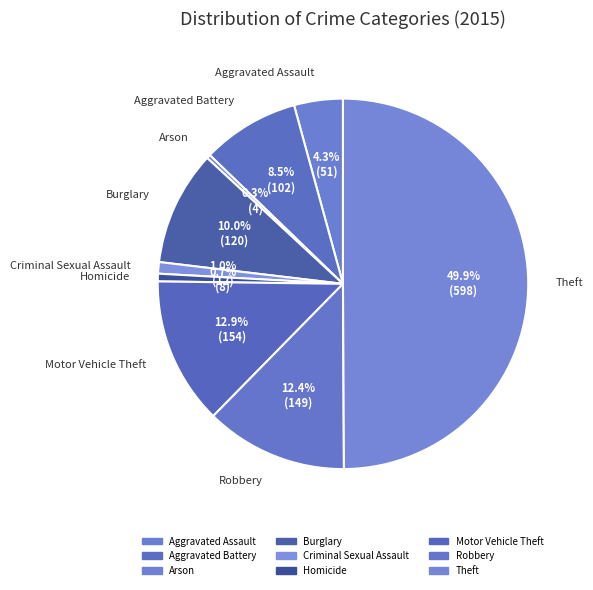

How many slices are in this pie chart?

9